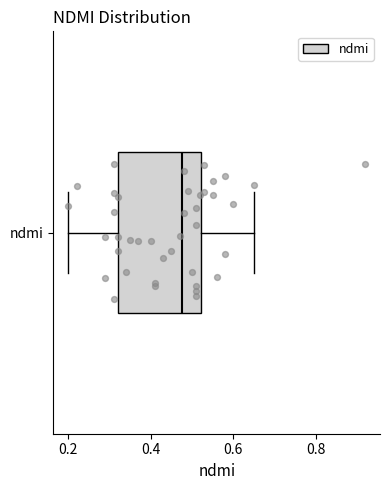

Read this box plot against the x-axis: the position of the median line, the range covered by the box, and the ends of both whiskers. The values are not printed on the chart, so give them approximately, as read against the axis.

median 0.48, box 0.32 to 0.52, whiskers 0.20 to 0.66